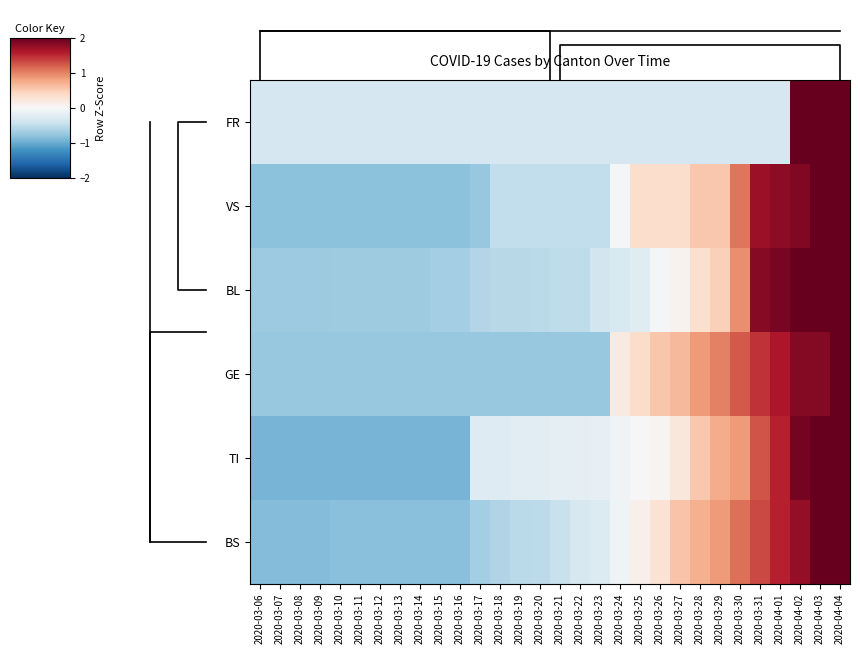

Reading right to left, what are all the values shown in this chart?

FR: 2020-04-04=3.1	2020-04-03=2.9	2020-04-02=2.9	2020-04-01=-0.3	2020-03-31=-0.3	2020-03-30=-0.3	2020-03-29=-0.3	2020-03-28=-0.3	2020-03-27=-0.3	2020-03-26=-0.3	2020-03-25=-0.3	2020-03-24=-0.3	2020-03-23=-0.3	2020-03-22=-0.3	2020-03-21=-0.3	2020-03-20=-0.3	2020-03-19=-0.3	2020-03-18=-0.3	2020-03-17=-0.3	2020-03-16=-0.3	2020-03-15=-0.3	2020-03-14=-0.3	2020-03-13=-0.3	2020-03-12=-0.3	2020-03-11=-0.3	2020-03-10=-0.3	2020-03-09=-0.3	2020-03-08=-0.3	2020-03-07=-0.3	2020-03-06=-0.3
VS: 2020-04-04=2.2	2020-04-03=2.0	2020-04-02=1.8	2020-04-01=1.8	2020-03-31=1.7	2020-03-30=1.1	2020-03-29=0.5	2020-03-28=0.5	2020-03-27=0.4	2020-03-26=0.4	2020-03-25=0.4	2020-03-24=-0.0	2020-03-23=-0.5	2020-03-22=-0.5	2020-03-21=-0.5	2020-03-20=-0.5	2020-03-19=-0.5	2020-03-18=-0.5	2020-03-17=-0.8	2020-03-16=-0.8	2020-03-15=-0.8	2020-03-14=-0.8	2020-03-13=-0.8	2020-03-12=-0.8	2020-03-11=-0.8	2020-03-10=-0.8	2020-03-09=-0.8	2020-03-08=-0.8	2020-03-07=-0.8	2020-03-06=-0.8
BL: 2020-04-04=2.4	2020-04-03=2.1	2020-04-02=2.0	2020-04-01=1.9	2020-03-31=1.8	2020-03-30=0.9	2020-03-29=0.5	2020-03-28=0.3	2020-03-27=0.1	2020-03-26=-0.0	2020-03-25=-0.2	2020-03-24=-0.3	2020-03-23=-0.4	2020-03-22=-0.5	2020-03-21=-0.5	2020-03-20=-0.5	2020-03-19=-0.6	2020-03-18=-0.6	2020-03-17=-0.6	2020-03-16=-0.7	2020-03-15=-0.7	2020-03-14=-0.7	2020-03-13=-0.7	2020-03-12=-0.7	2020-03-11=-0.7	2020-03-10=-0.7	2020-03-09=-0.7	2020-03-08=-0.7	2020-03-07=-0.7	2020-03-06=-0.7
GE: 2020-04-04=2.0	2020-04-03=1.8	2020-04-02=1.8	2020-04-01=1.6	2020-03-31=1.4	2020-03-30=1.2	2020-03-29=1.0	2020-03-28=0.8	2020-03-27=0.6	2020-03-26=0.6	2020-03-25=0.4	2020-03-24=0.2	2020-03-23=-0.8	2020-03-22=-0.8	2020-03-21=-0.8	2020-03-20=-0.8	2020-03-19=-0.8	2020-03-18=-0.8	2020-03-17=-0.8	2020-03-16=-0.8	2020-03-15=-0.8	2020-03-14=-0.8	2020-03-13=-0.8	2020-03-12=-0.8	2020-03-11=-0.8	2020-03-10=-0.8	2020-03-09=-0.8	2020-03-08=-0.8	2020-03-07=-0.8	2020-03-06=-0.8
TI: 2020-04-04=2.5	2020-04-03=2.2	2020-04-02=1.9	2020-04-01=1.5	2020-03-31=1.3	2020-03-30=0.9	2020-03-29=0.7	2020-03-28=0.5	2020-03-27=0.2	2020-03-26=0.1	2020-03-25=-0.0	2020-03-24=-0.1	2020-03-23=-0.2	2020-03-22=-0.2	2020-03-21=-0.2	2020-03-20=-0.2	2020-03-19=-0.2	2020-03-18=-0.3	2020-03-17=-0.3	2020-03-16=-0.9	2020-03-15=-0.9	2020-03-14=-0.9	2020-03-13=-0.9	2020-03-12=-0.9	2020-03-11=-0.9	2020-03-10=-0.9	2020-03-09=-0.9	2020-03-08=-0.9	2020-03-07=-0.9	2020-03-06=-0.9
BS: 2020-04-04=2.4	2020-04-03=2.1	2020-04-02=1.8	2020-04-01=1.6	2020-03-31=1.3	2020-03-30=1.1	2020-03-29=0.8	2020-03-28=0.7	2020-03-27=0.6	2020-03-26=0.3	2020-03-25=0.1	2020-03-24=-0.1	2020-03-23=-0.3	2020-03-22=-0.3	2020-03-21=-0.4	2020-03-20=-0.5	2020-03-19=-0.5	2020-03-18=-0.6	2020-03-17=-0.7	2020-03-16=-0.8	2020-03-15=-0.8	2020-03-14=-0.8	2020-03-13=-0.8	2020-03-12=-0.8	2020-03-11=-0.8	2020-03-10=-0.8	2020-03-09=-0.9	2020-03-08=-0.9	2020-03-07=-0.9	2020-03-06=-0.9